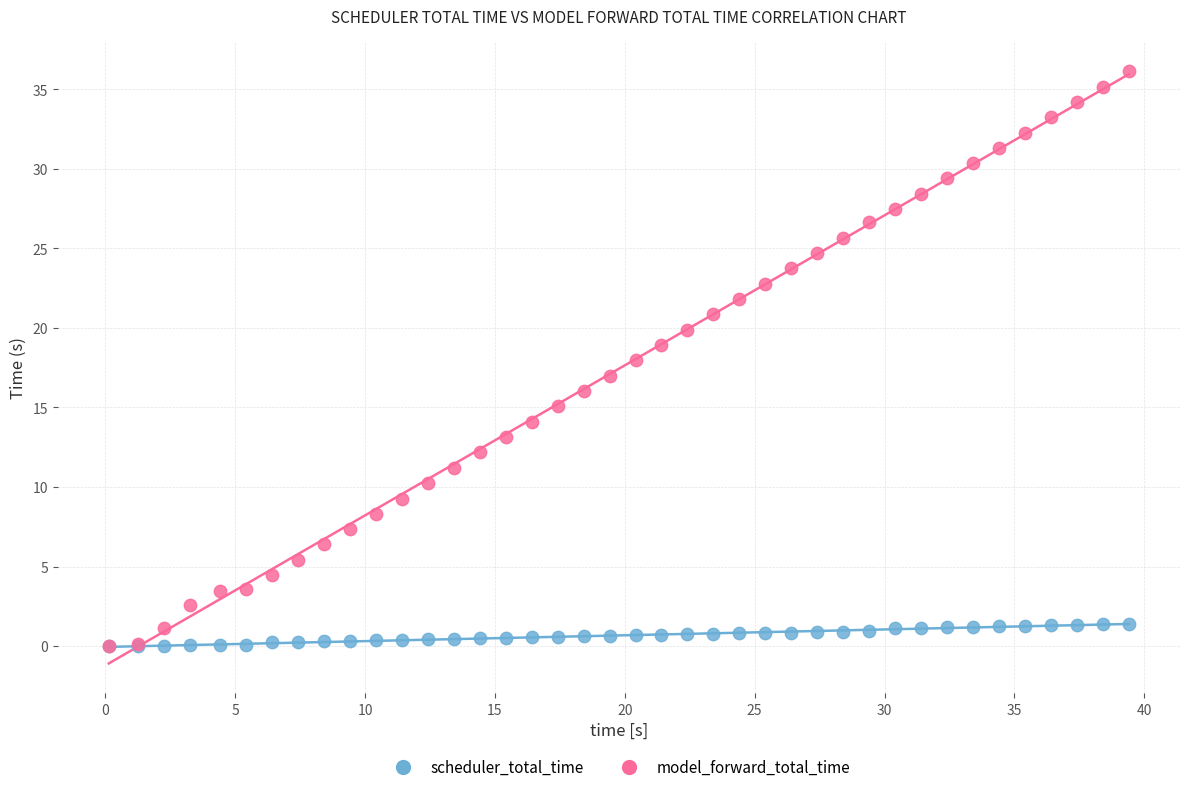

What are all the series names shown in the legend?

scheduler_total_time, model_forward_total_time